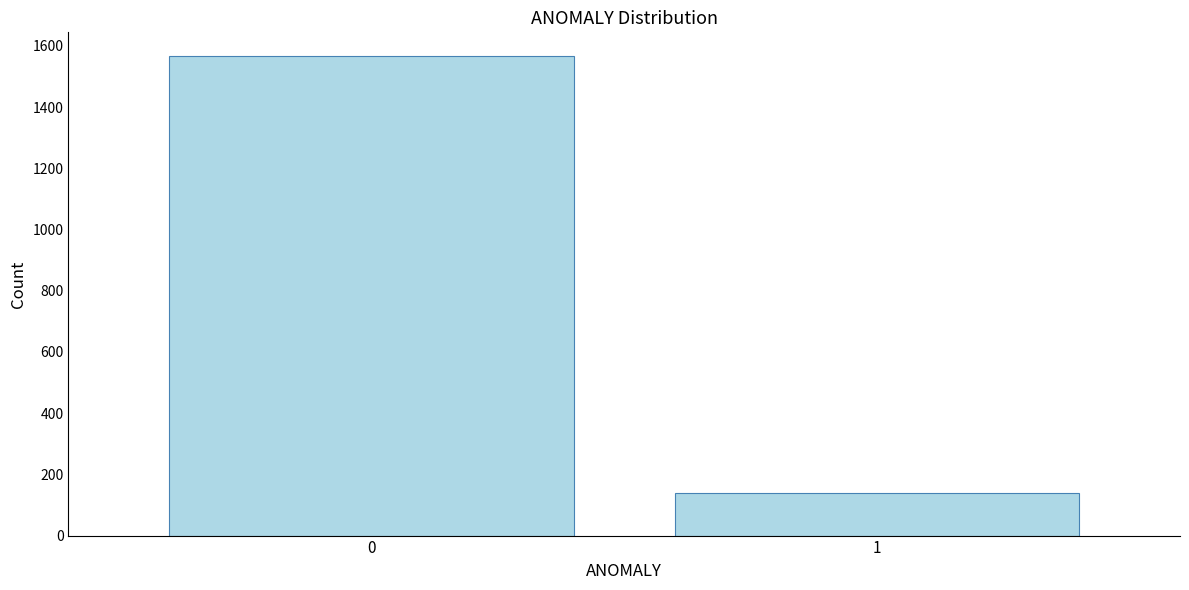

Reading left to right, extract all data points from this chart.

0=1566	1=139